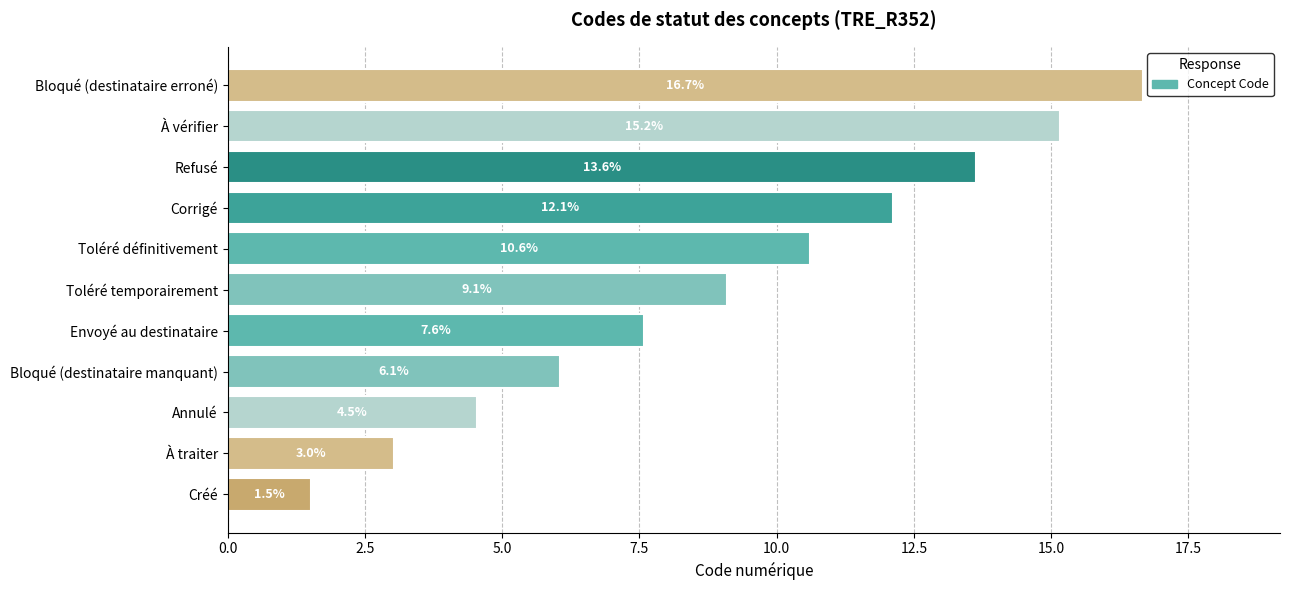

Read the value at Bloqué (destinataire erroné).

16.7